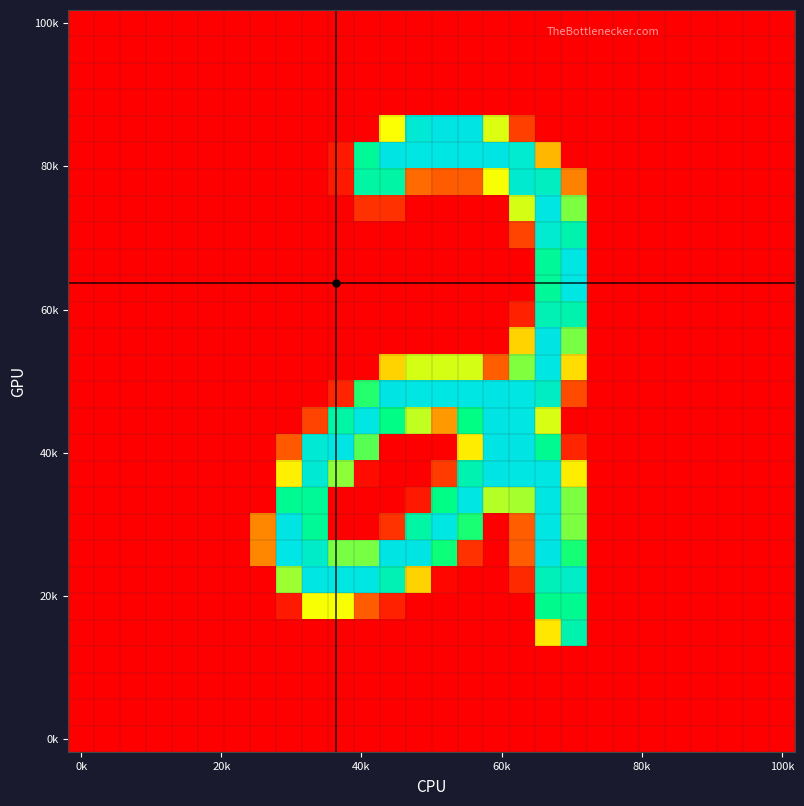

At how many categories does at least one series exceed 170?

12